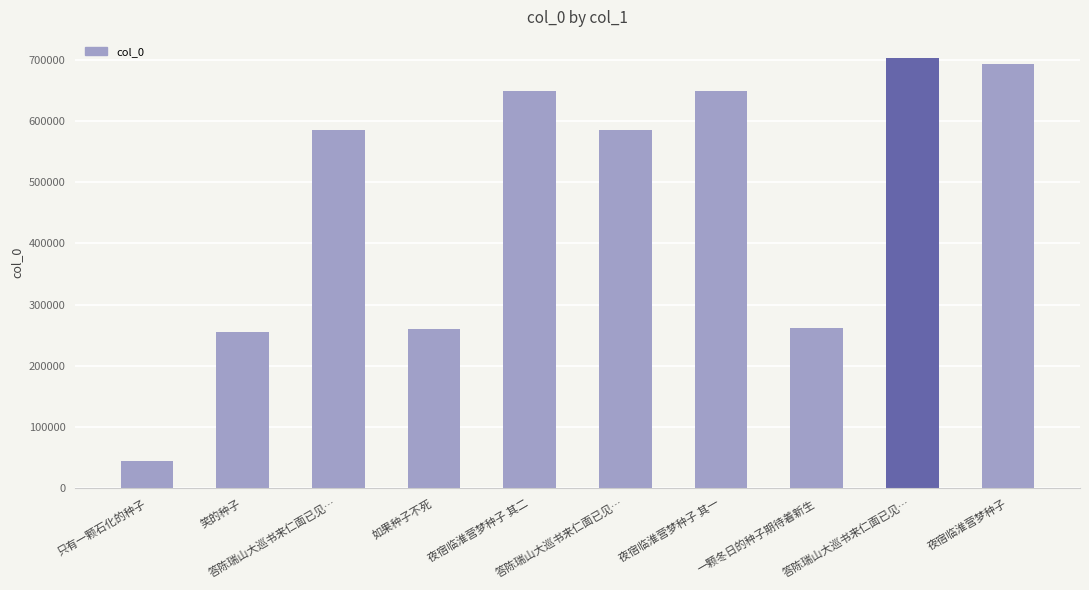

How many bars are there in total?

10